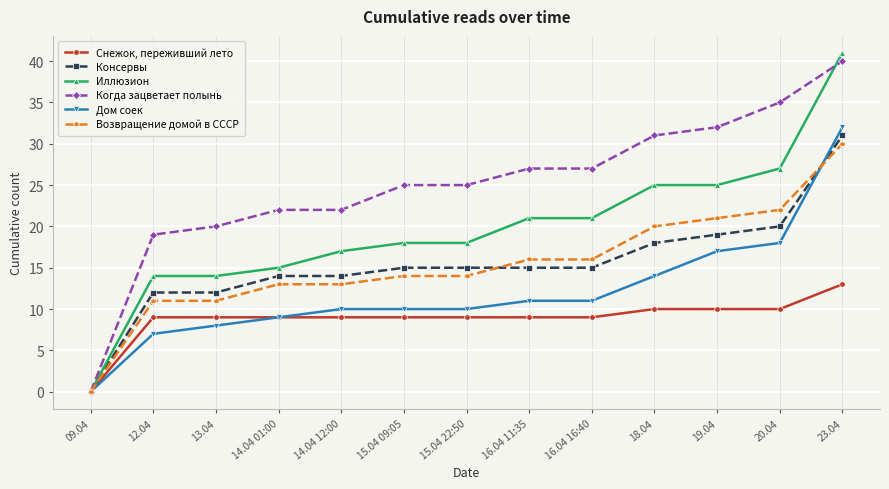

What is the value of the Дом соек point at the 13th from the left?

32